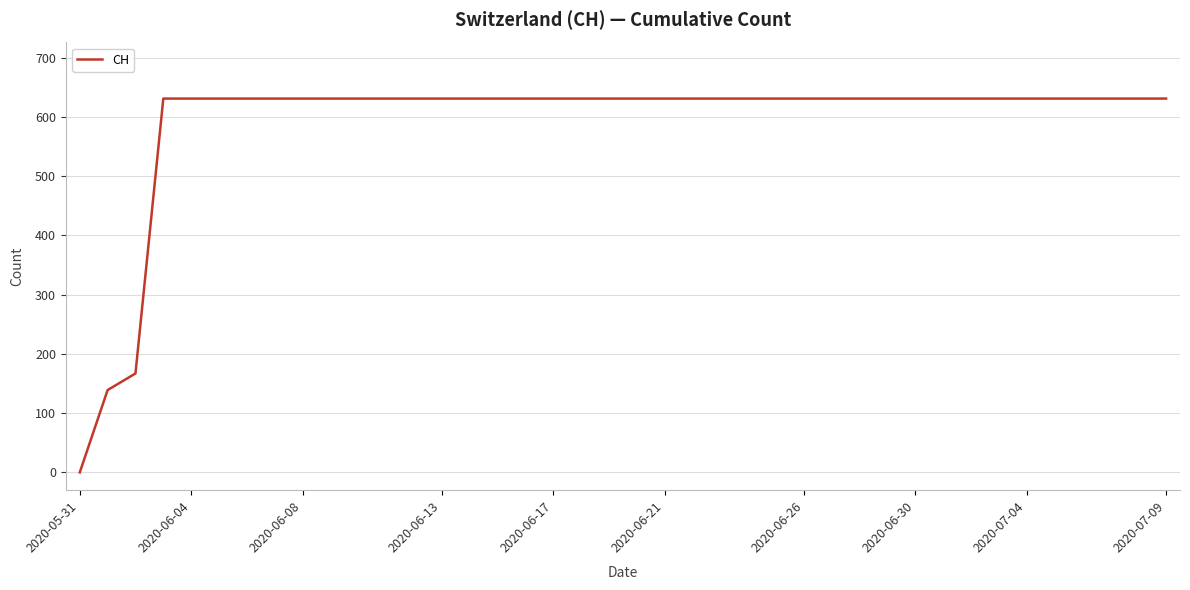

What is the maximum value shown in the chart?

631